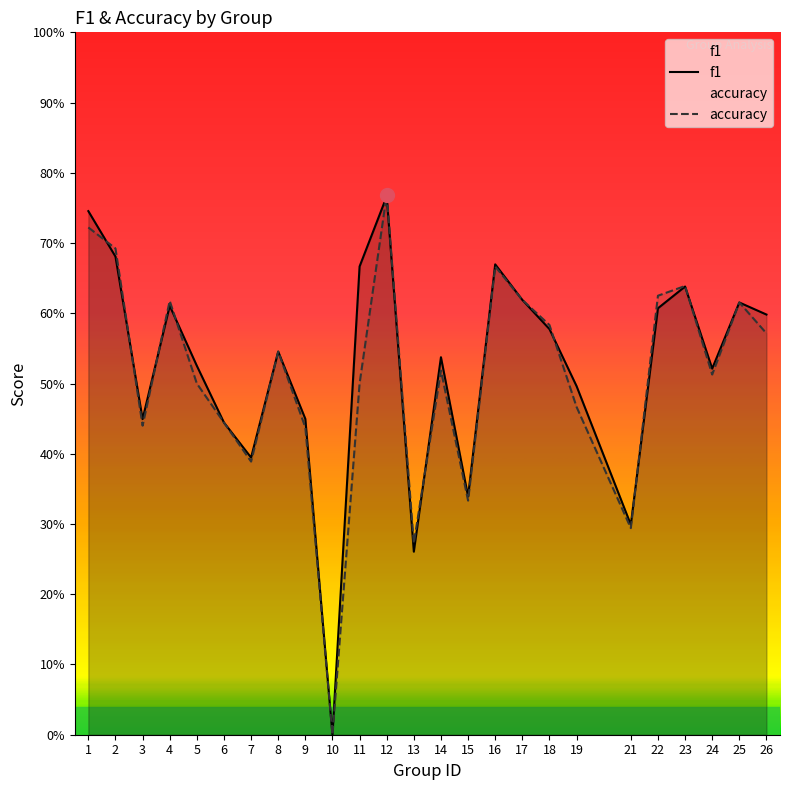

Reading left to right, what are all the values shown in this chart?

f1: 0.7	0.7	0.4	0.6	0.5	0.4	0.4	0.5	0.4	0.0	0.7	0.8	0.3	0.5	0.3	0.7	0.6	0.6	0.5	0.3	0.6	0.6	0.5	0.6	0.6
accuracy: 0.7	0.7	0.4	0.6	0.5	0.4	0.4	0.5	0.4	0.0	0.5	0.8	0.3	0.5	0.3	0.7	0.6	0.6	0.5	0.3	0.6	0.6	0.5	0.6	0.6